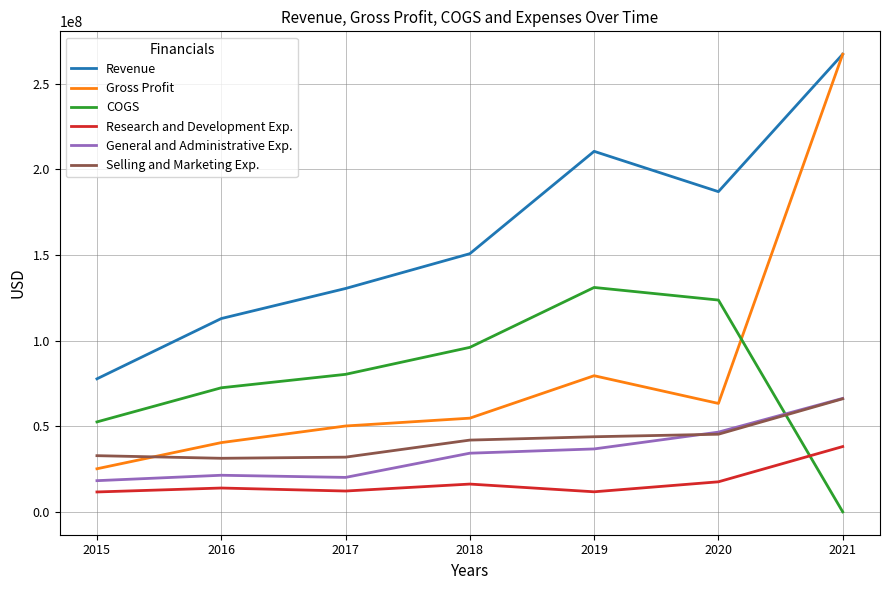

Is the value of General and Administrative Exp. at 2020 greater than the value of Research and Development Exp. at 2021?

Yes